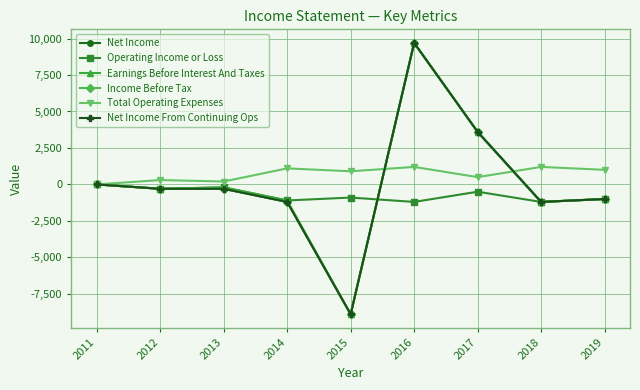

Is this an area chart (filled region under the line)?

No